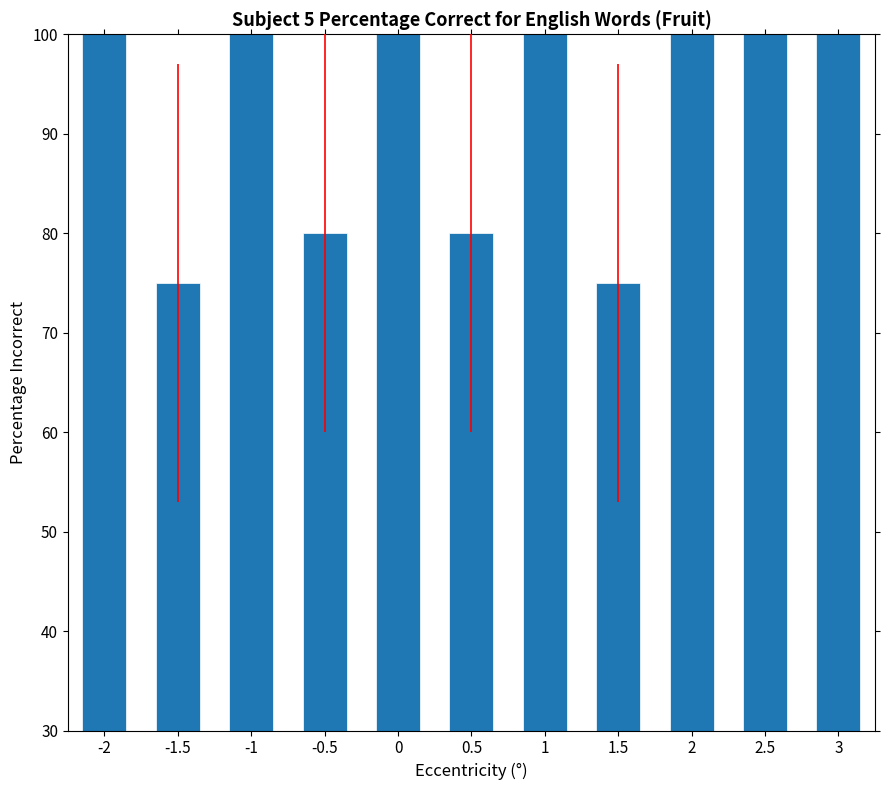

True or false: the data shows 80 at 0.5.

True